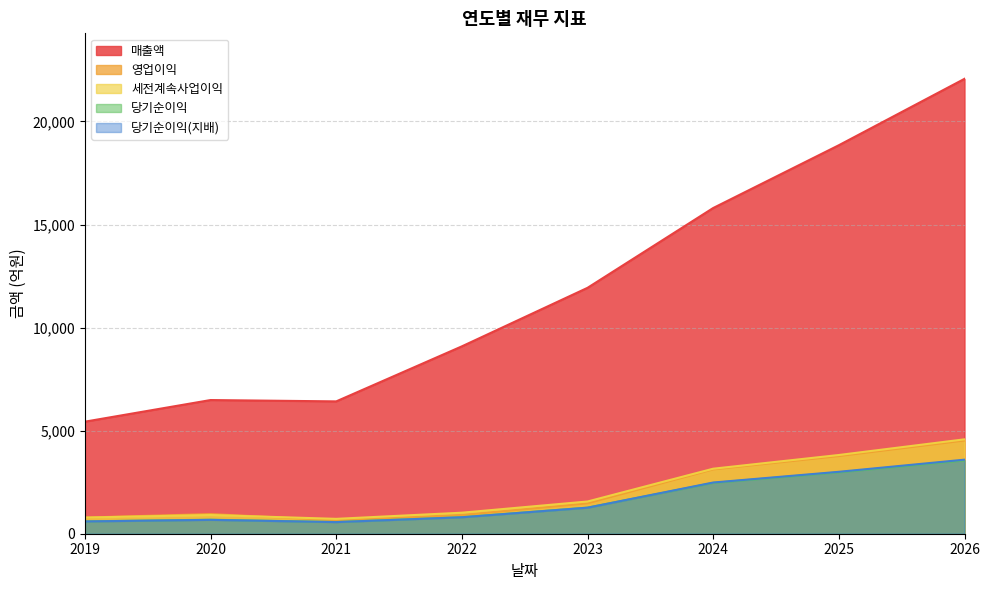

What is the difference between the maximum and minimum values in the 당기순이익 series?

2989